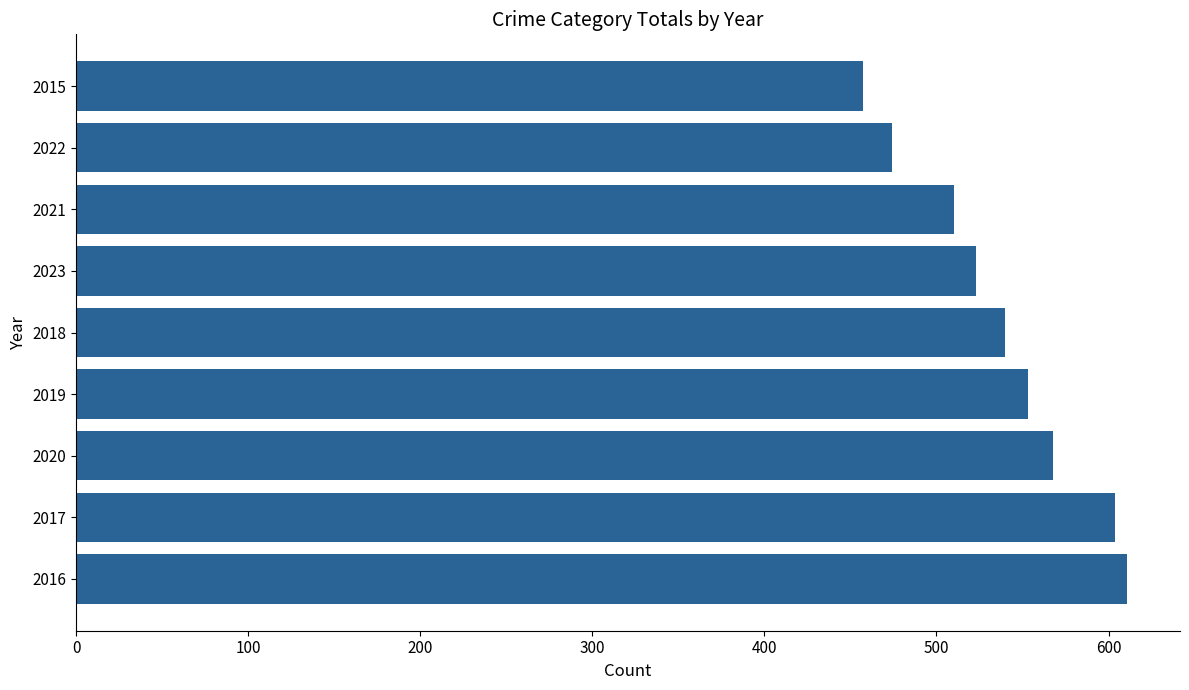

Are the bars horizontal?

Yes